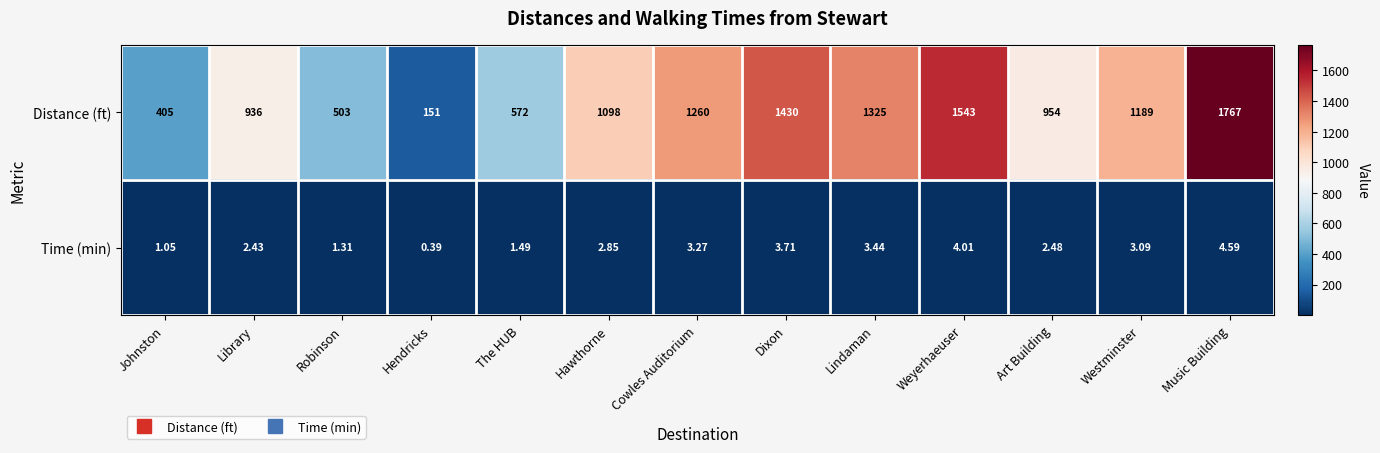

Which label corresponds to the largest value in the chart?

Music Building